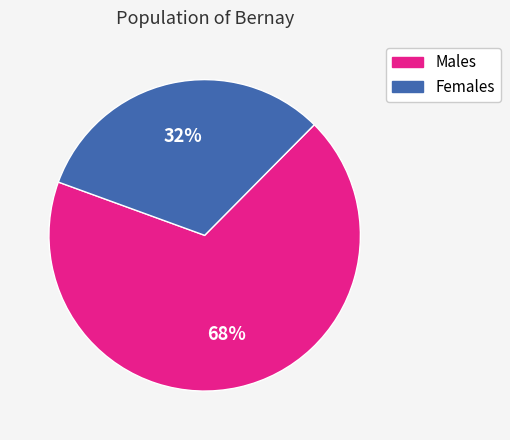

Is there any slice that represents more than half of the pie?

Yes